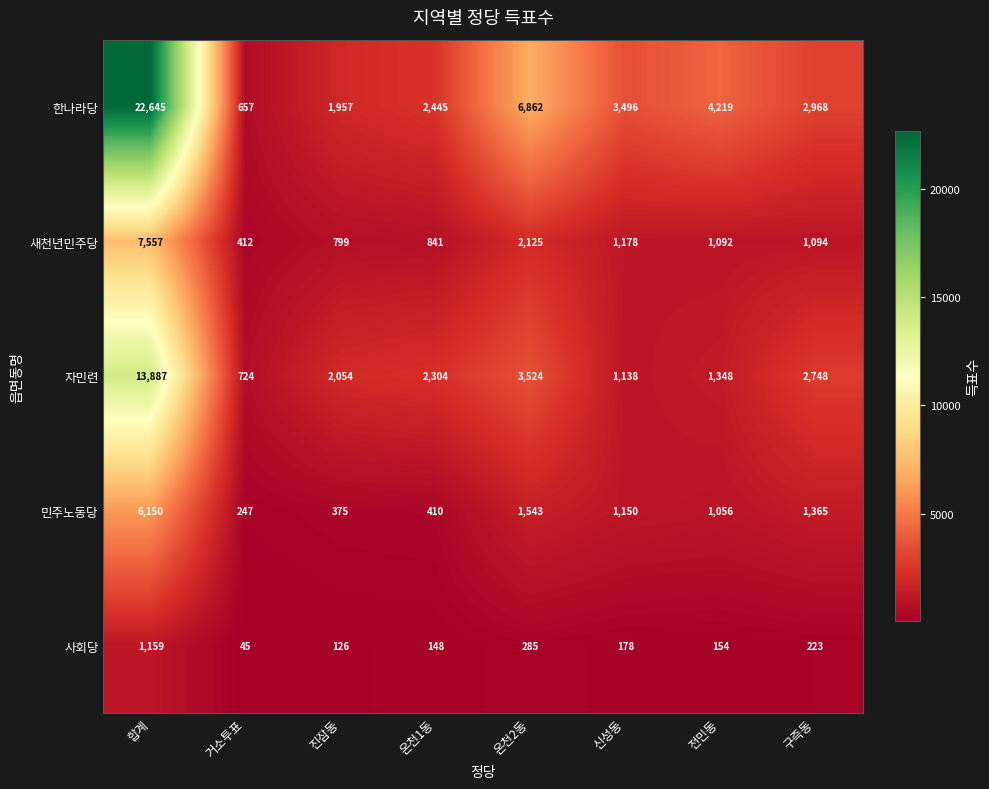

The 사회당 series shows 1159 at 합계. True or false?

True